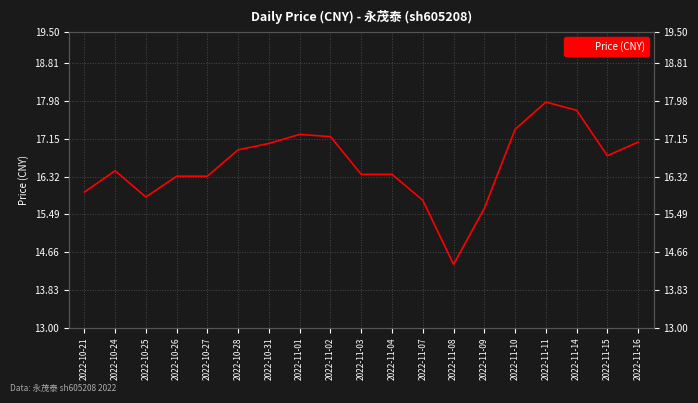

What is the sum of all values?

314.9